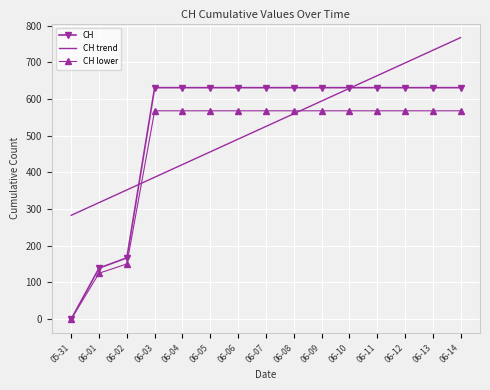

List the series in order of their peak value, lowest first.

CH lower, CH, CH trend